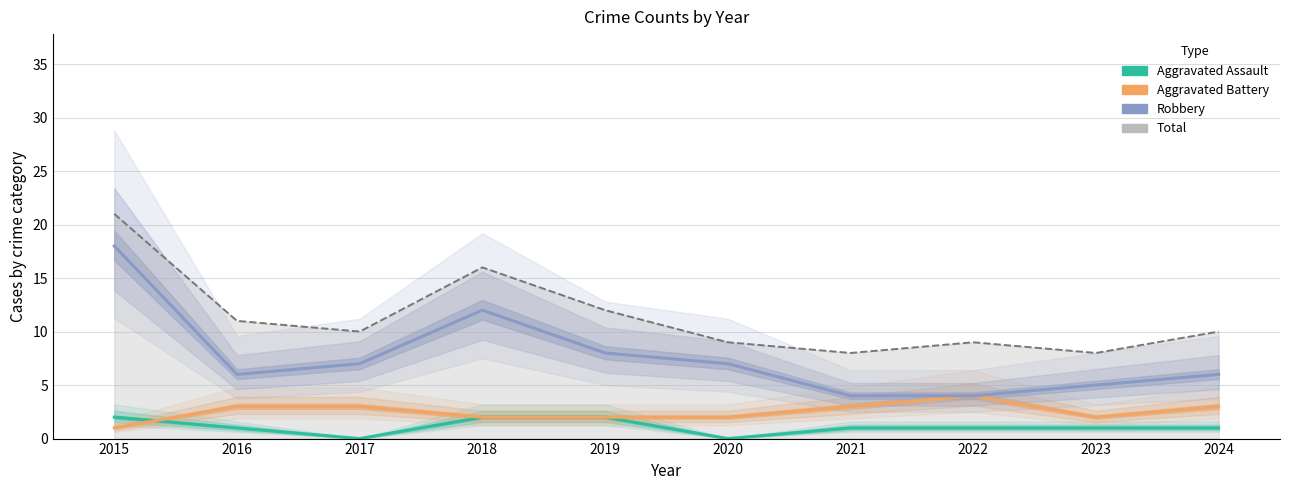

What is the sum of all Robbery values?

77